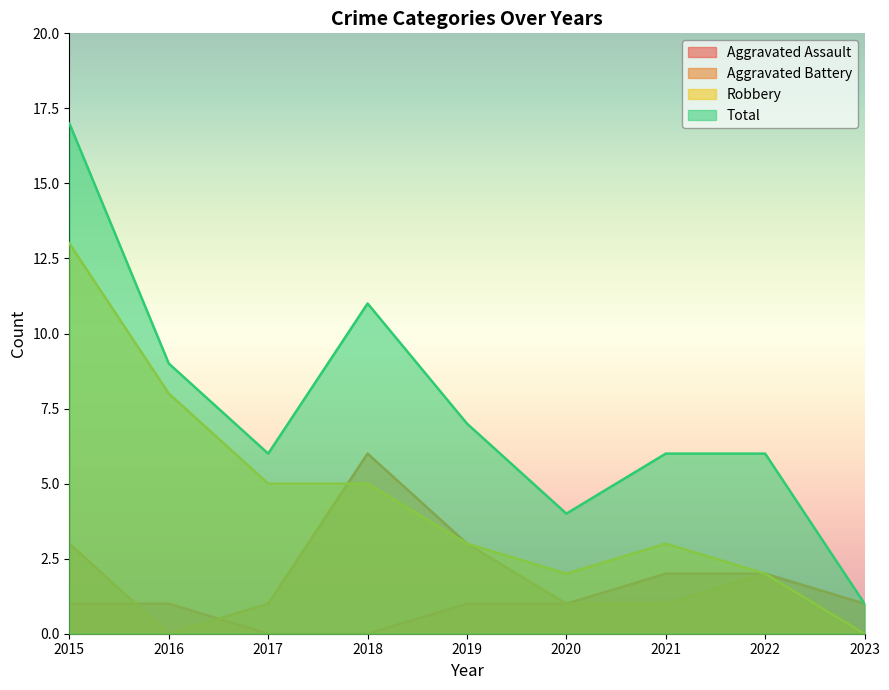

What is the average value of the Aggravated Battery series?

2